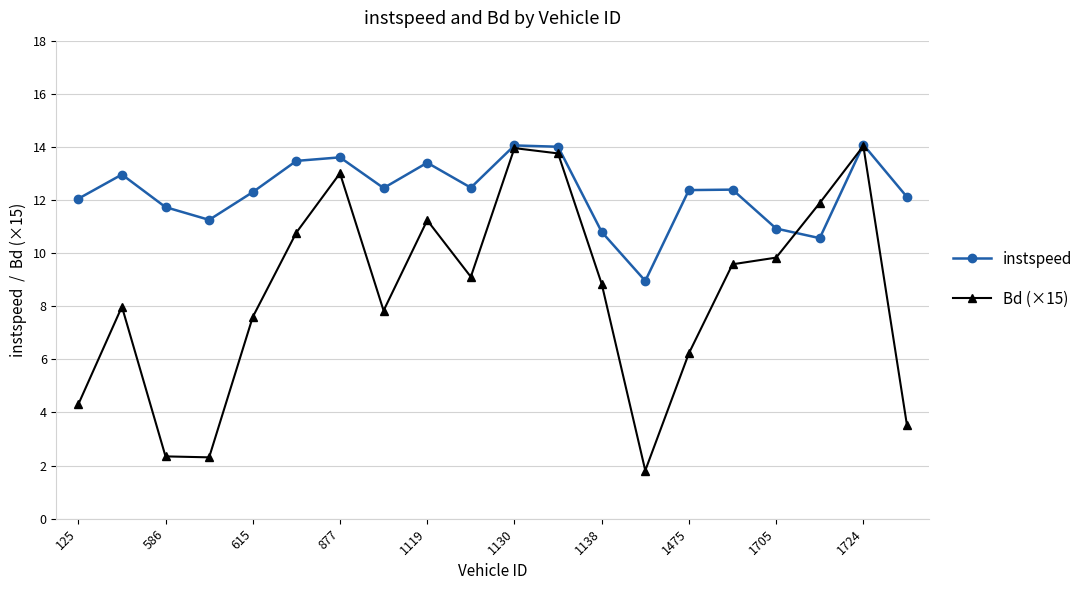

Which series has the largest range (max minus min)?

Bd (×15)